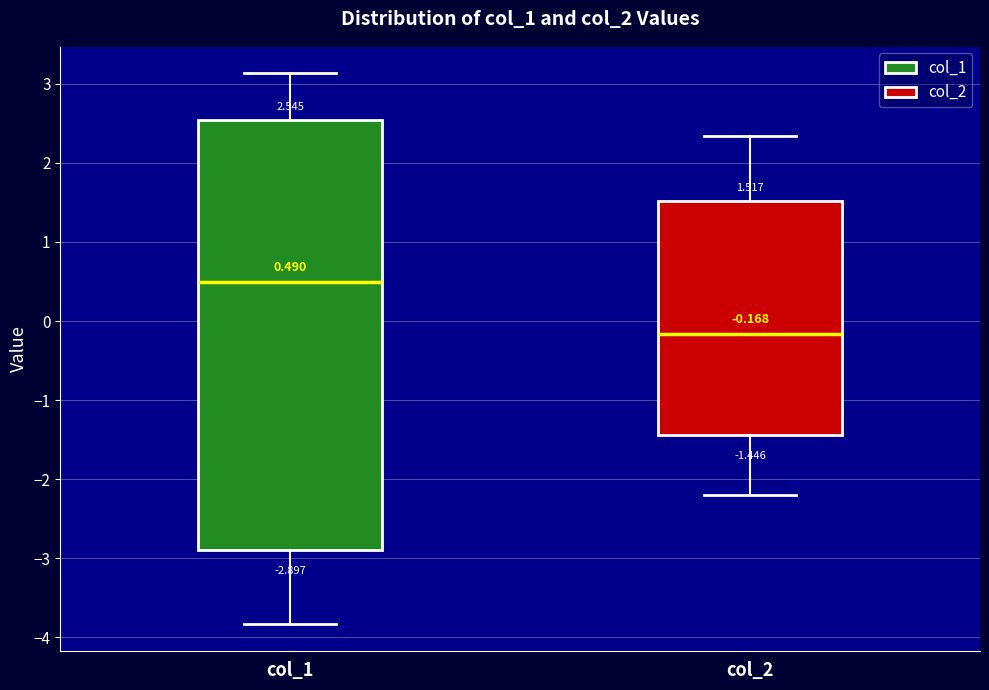

Which box has the highest median line?

col_1